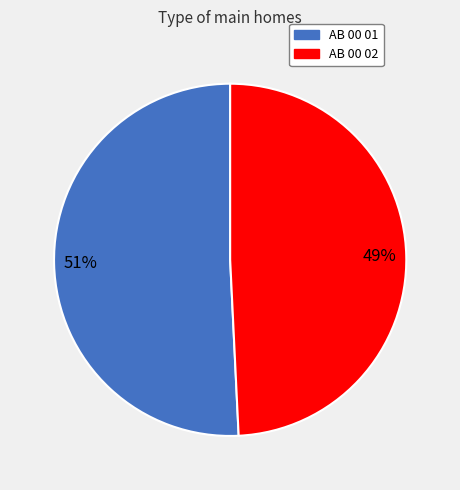

To the nearest percent, what is the difference between the AB 00 01 and AB 00 02 slice percentages?

2%